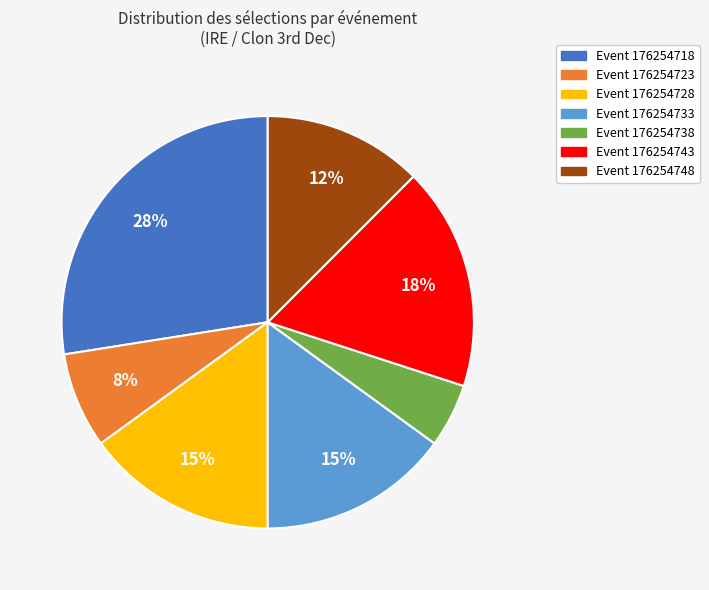

Which category has the biggest portion of the pie?

Event 176254718